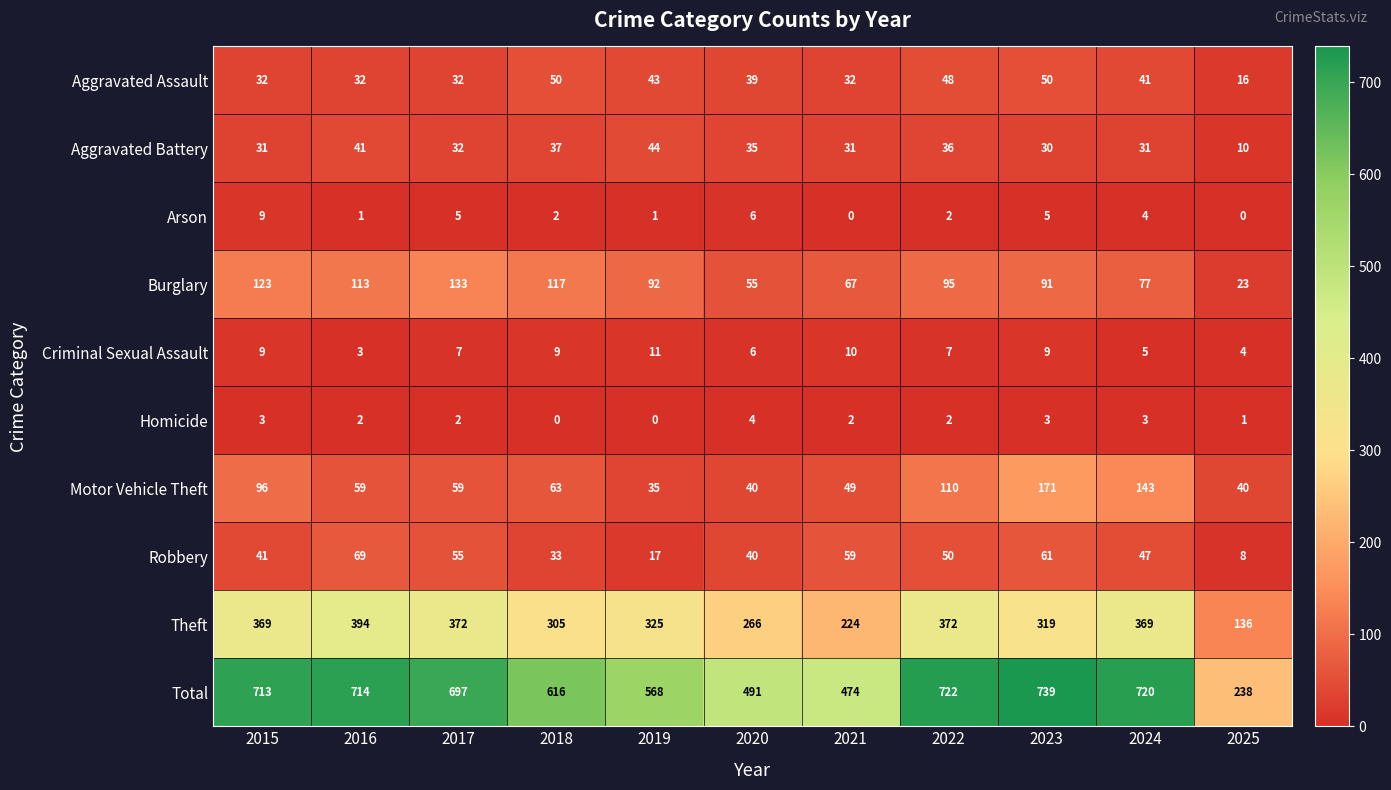

Is it true that Aggravated Battery equals 3 at 2025?

False